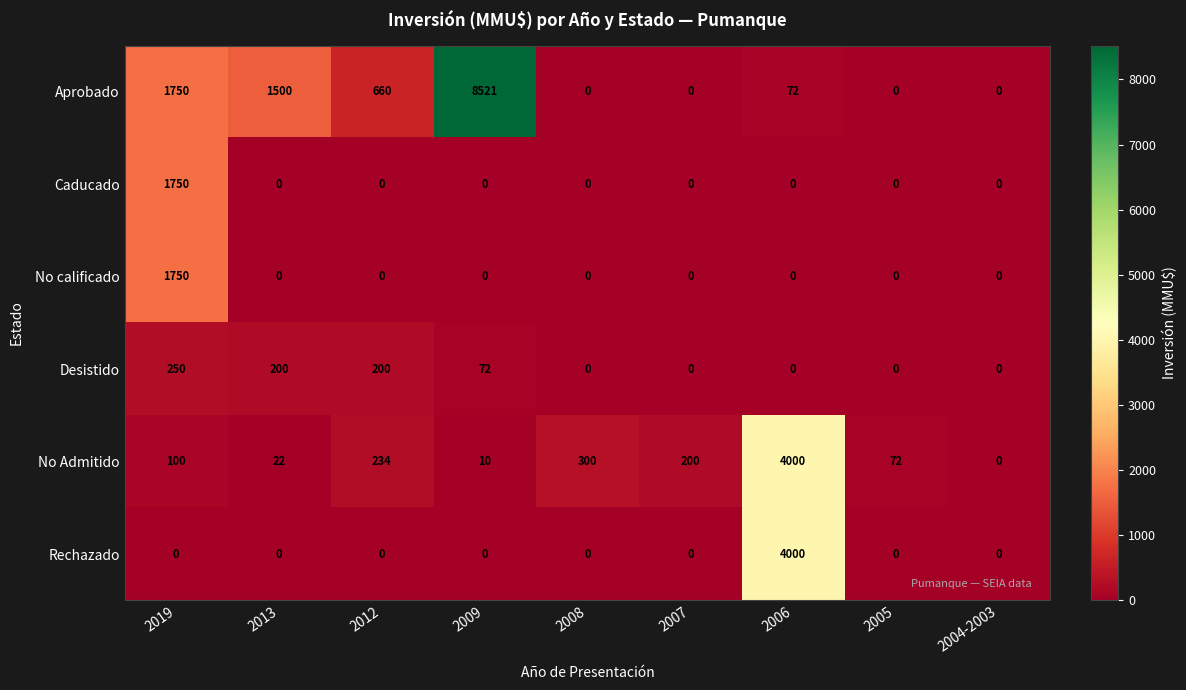

What is the difference between the highest and lowest values at 2007?

200